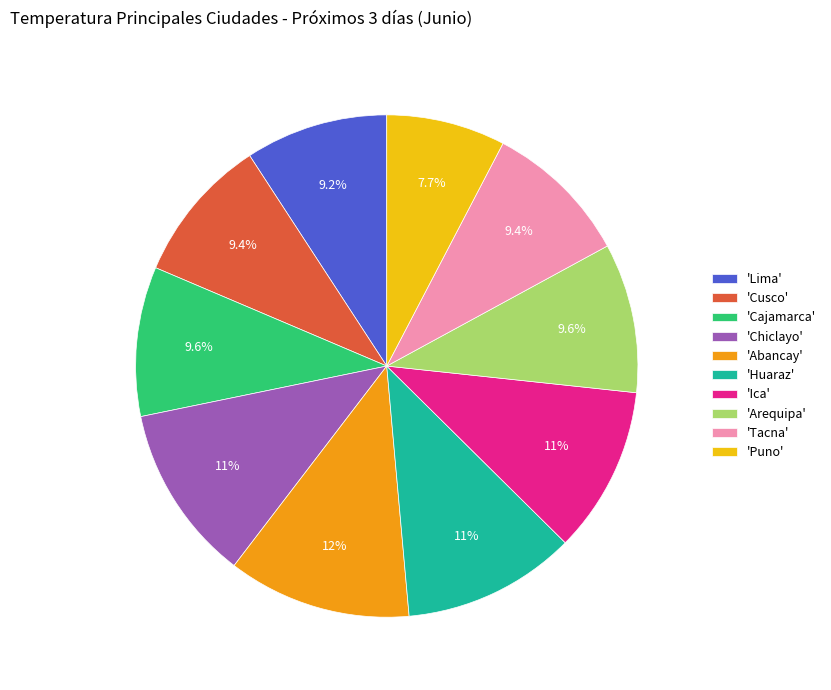

Count the number of slices in the pie.

10